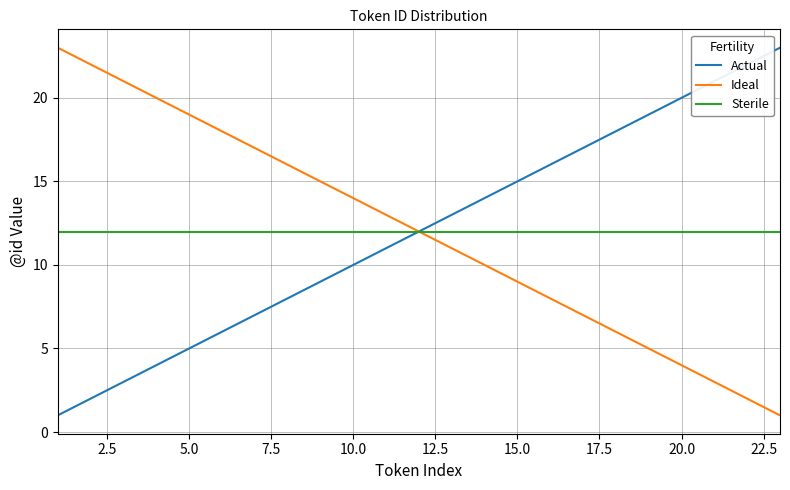

Reading left to right, transcribe all the data shown in this chart.

Actual: 1	2	3	4	5	6	7	8	9	10	11	12	13	14	15	16	17	18	19	20	21	22	23
Ideal: 23	22	21	20	19	18	17	16	15	14	13	12	11	10	9	8	7	6	5	4	3	2	1
Sterile: 12	12	12	12	12	12	12	12	12	12	12	12	12	12	12	12	12	12	12	12	12	12	12